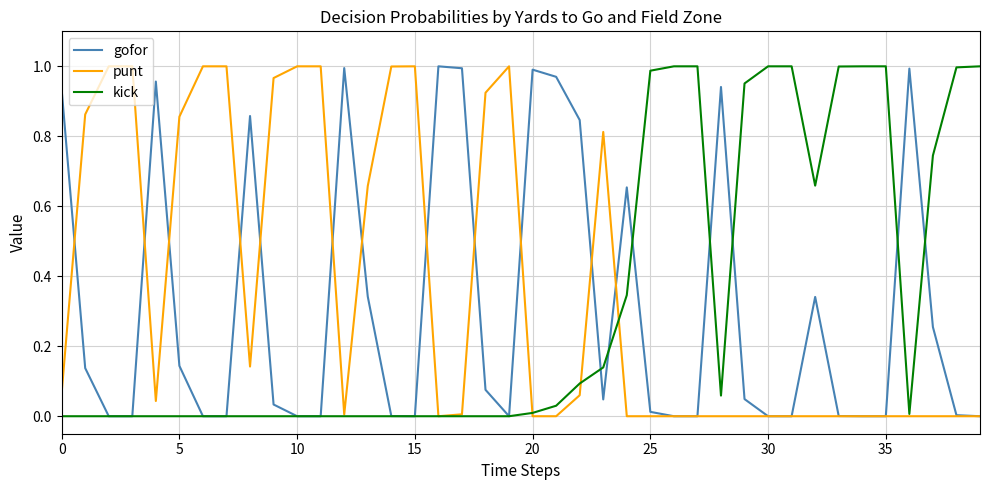

Count the number of categories in the chart.

40